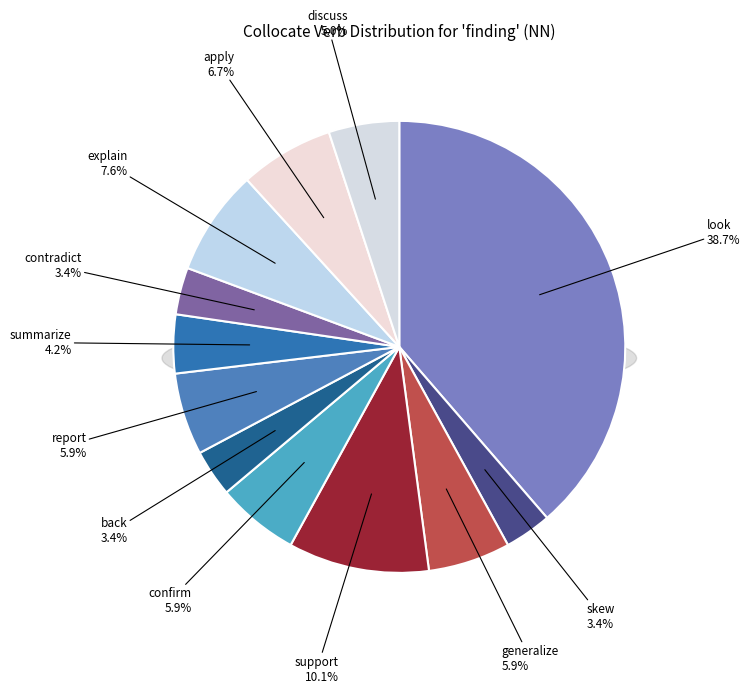

Count the number of slices in the pie.

12